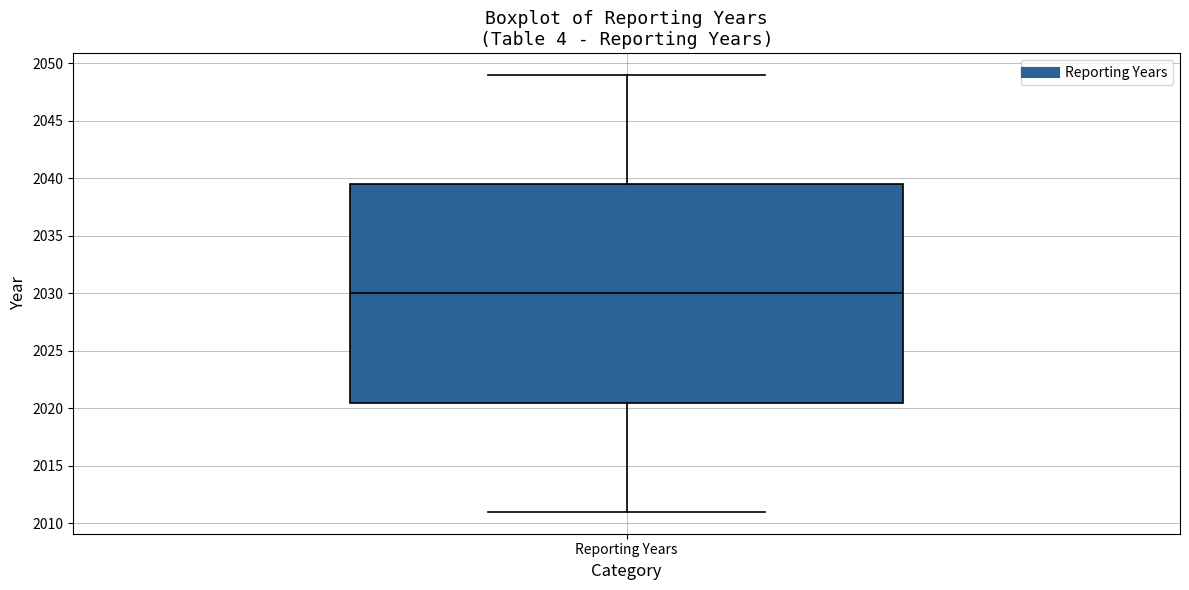

Read this box plot against the y-axis: the position of the median line, the range covered by the box, and the ends of both whiskers. The values are not printed on the chart, so give them approximately, as read against the axis.

median 2030.0, box 2020.5 to 2039.5, whiskers 2011.0 to 2049.0